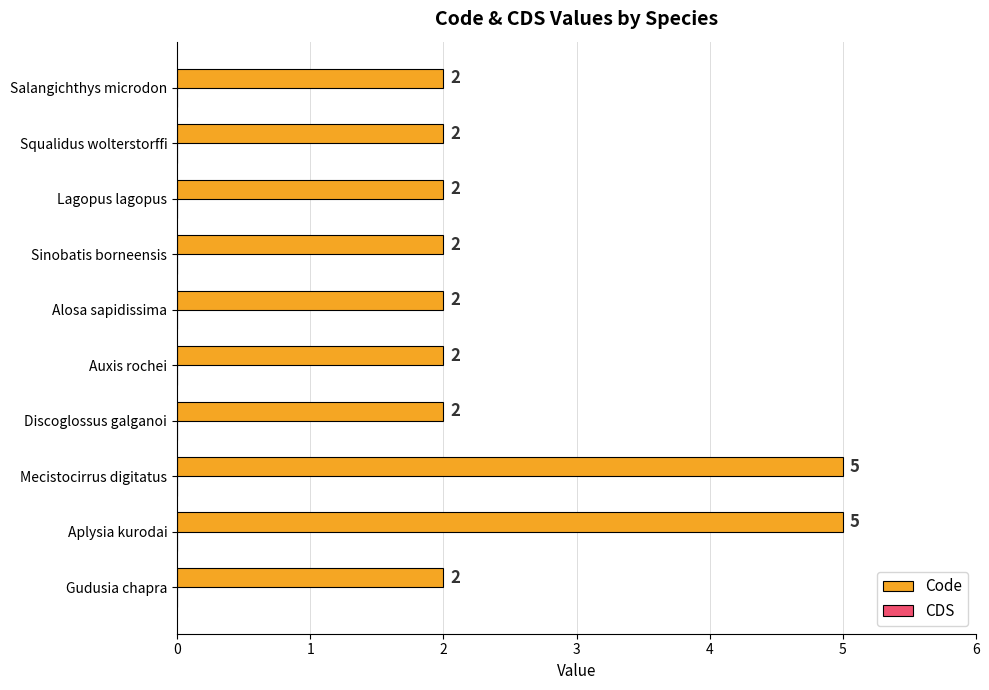

What is the difference between the second highest and minimum values?

3